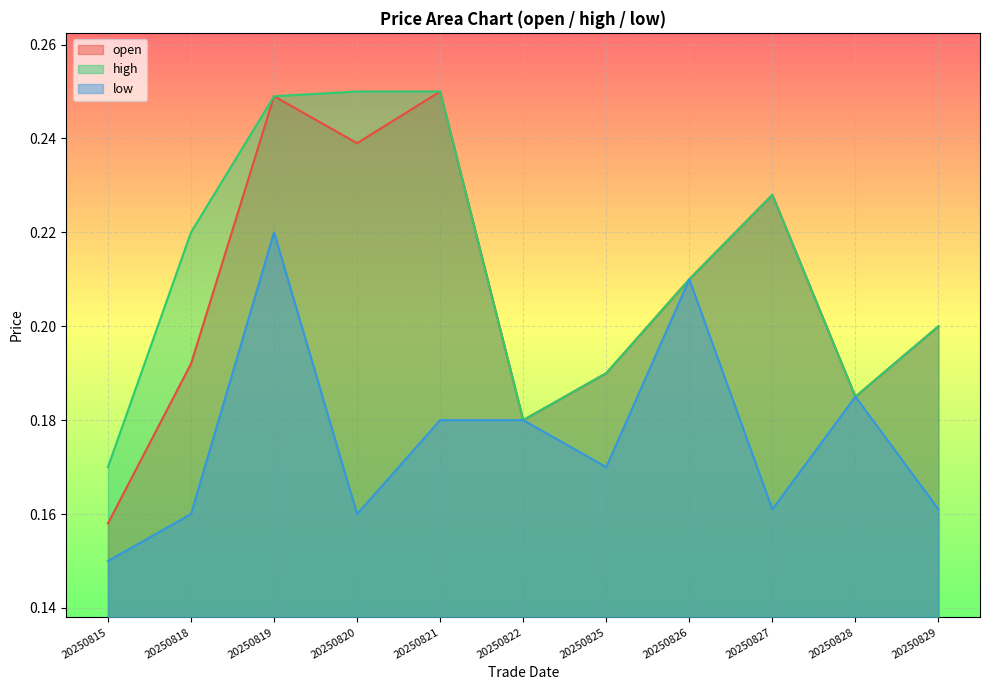

Is the value of open at 20250825 greater than the value of low at 20250822?

Yes